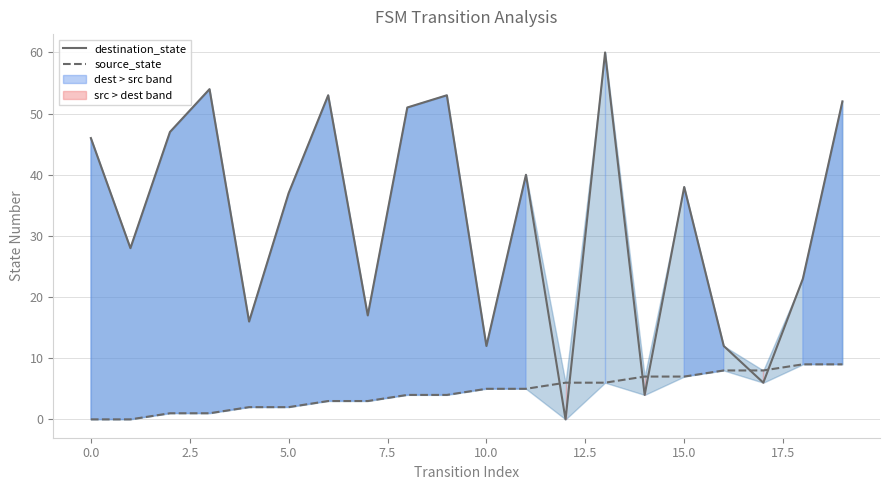

Reading left to right, list all the values displayed in this chart.

destination_state: 46	28	47	54	16	37	53	17	51	53	12	40	0	60	4	38	12	6	23	52
source_state: 0	0	1	1	2	2	3	3	4	4	5	5	6	6	7	7	8	8	9	9